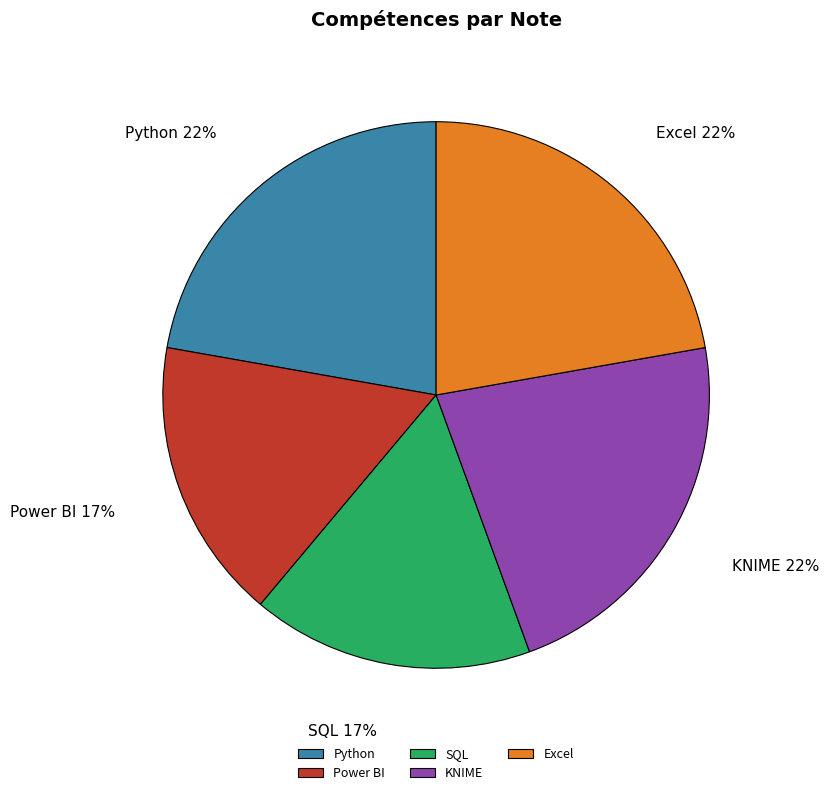

The SQL slice represents 17% of the pie. True or false?

True